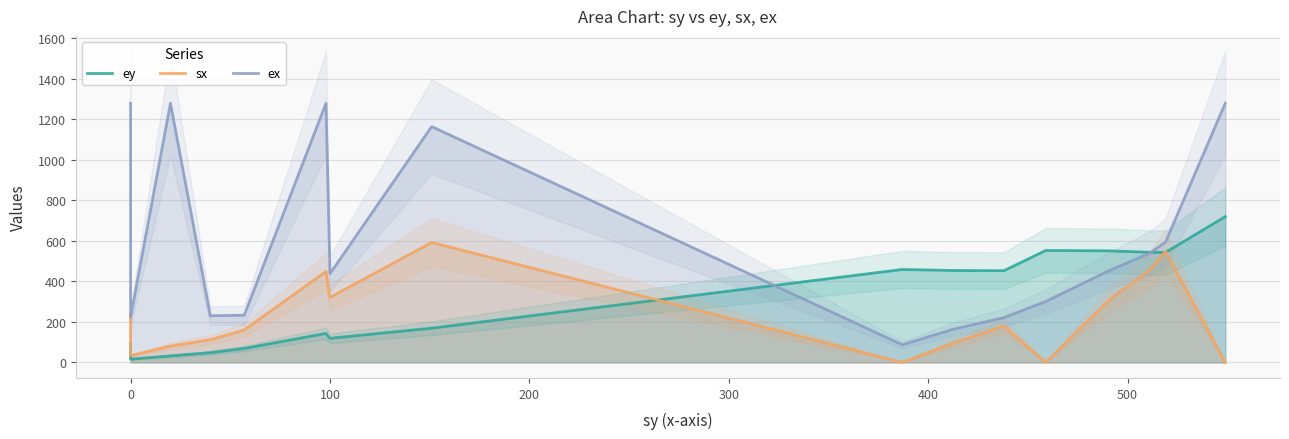

Reading right to left, transcribe all the data shown in this chart.

ey: 720.0	543.0	544.0	551.0	553.0	453.0	454.0	459.0	169.0	119.0	143.0	69.0	48.0	32.0	16.0	94.0
sx: 0.0	548.4	455.4	310.2	0.0	179.1	97.1	0.0	592.5	321.3	449.4	160.1	112.1	81.1	33.0	236.2
ex: 1280.0	593.5	539.4	454.4	301.2	221.2	165.1	87.1	1164.9	438.3	1280.0	233.2	230.2	1280.0	223.2	1280.0